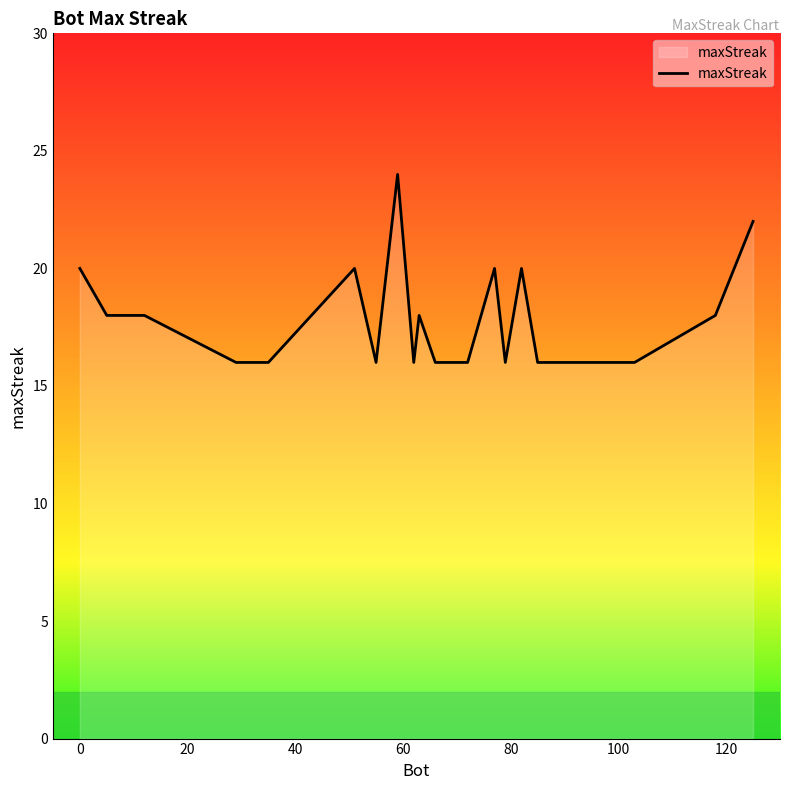

What is the smallest value displayed?

16